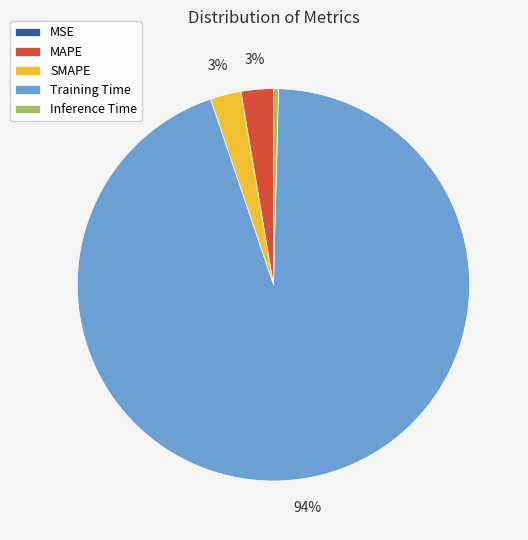

Which category has the biggest portion of the pie?

Training Time